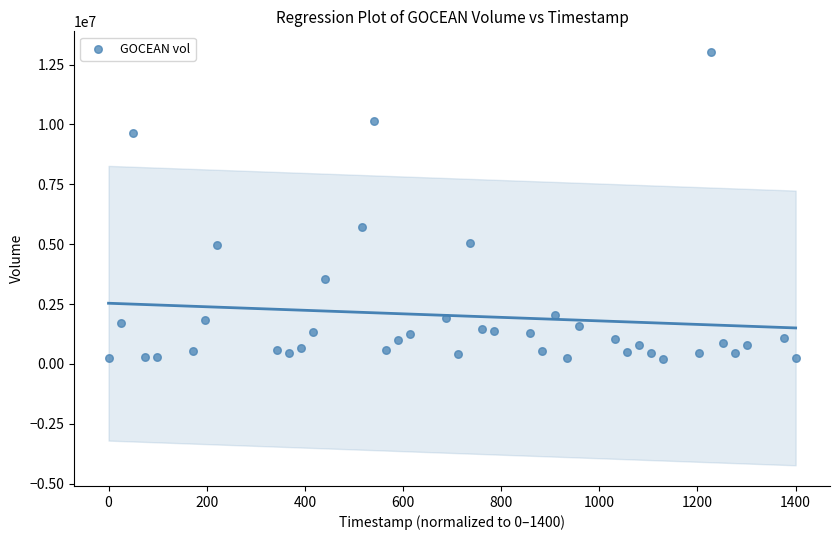

What is the range of Y values (max minus min)?

12831000